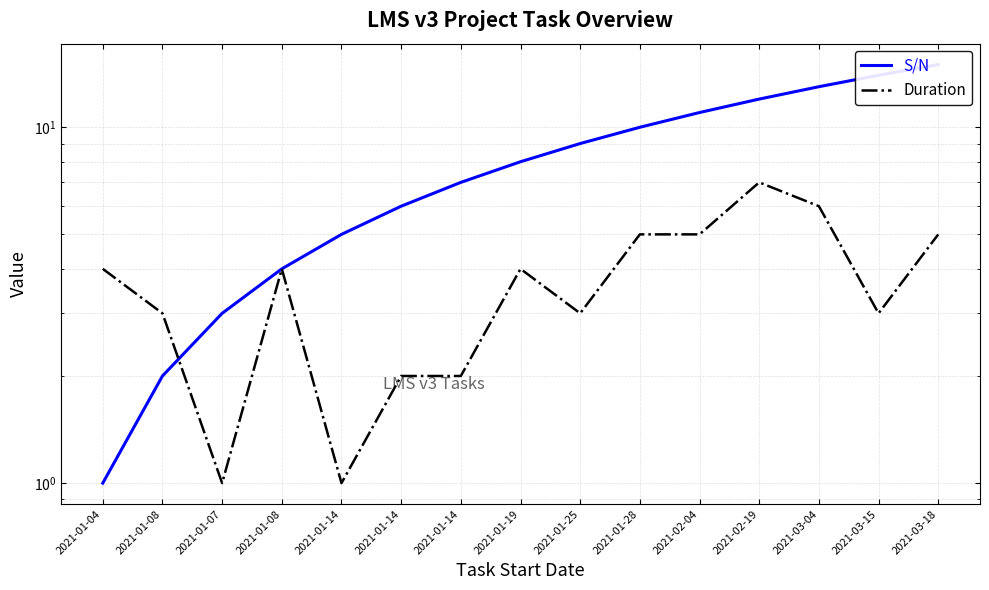

At which label does S/N first exceed 8?

2021-01-25